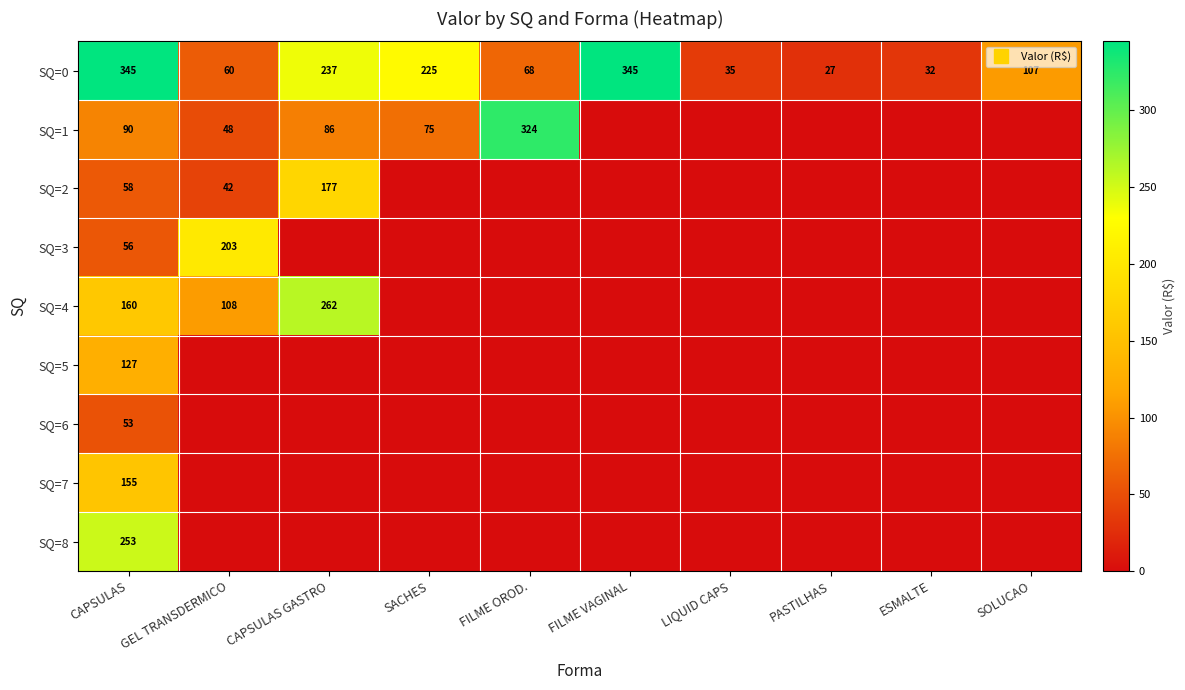

Which series has the largest range (max minus min)?

SQ=1